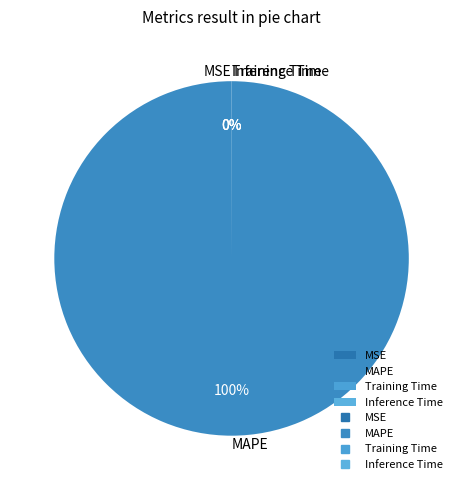

Which category accounts for the majority?

MAPE